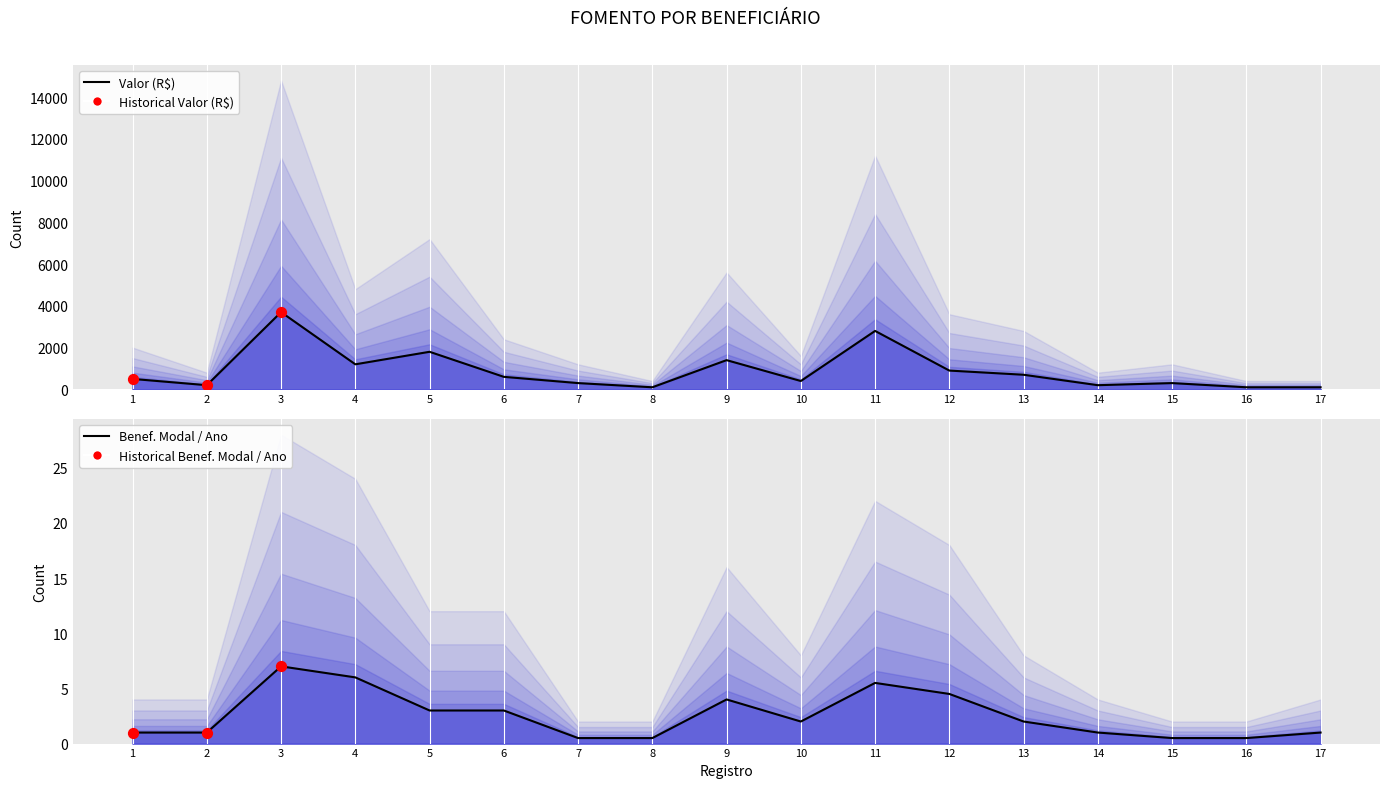

Which series has the largest total across all categories?

Valor (R$)